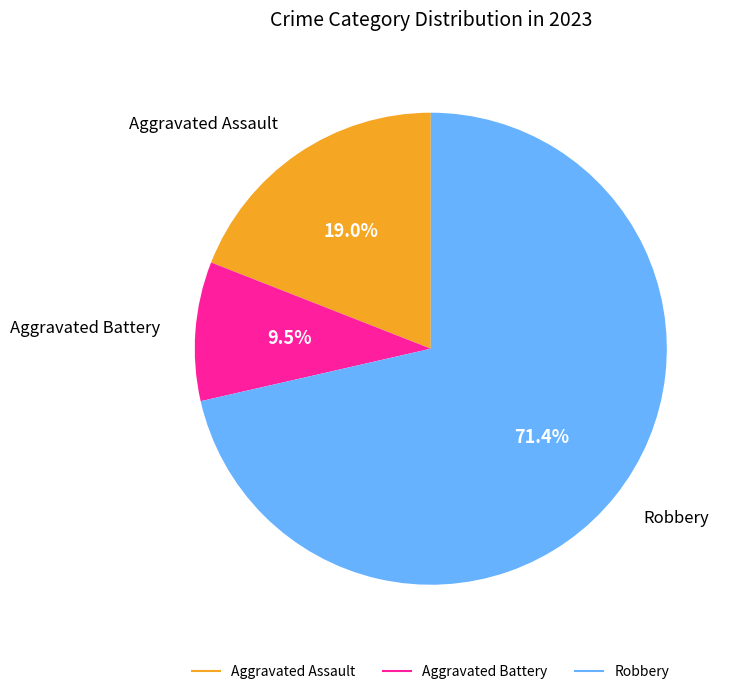

To the nearest percent, what is the difference between the largest and smallest slice percentages?

62%